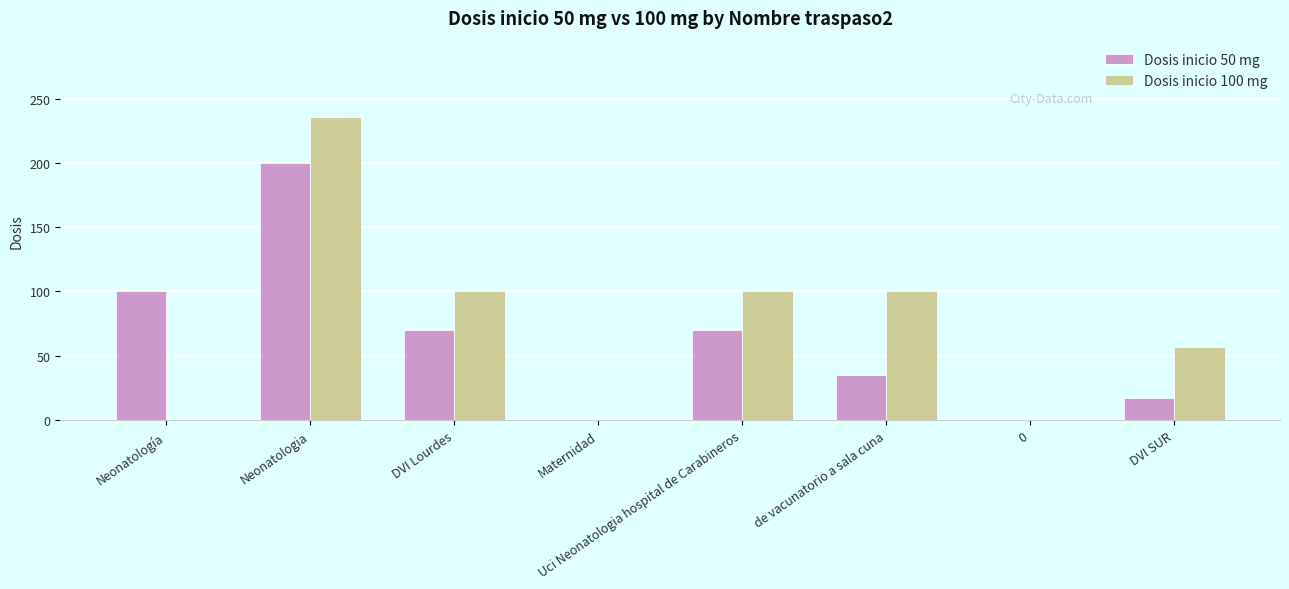

At which label does Dosis inicio 100 mg first exceed 100?

Neonatologia